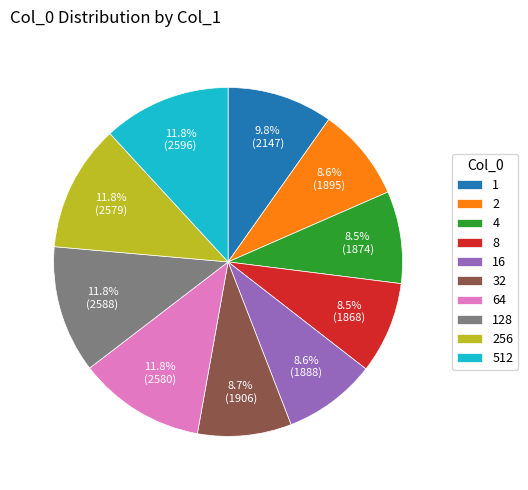

To the nearest percent, what is the average slice percentage?

10%